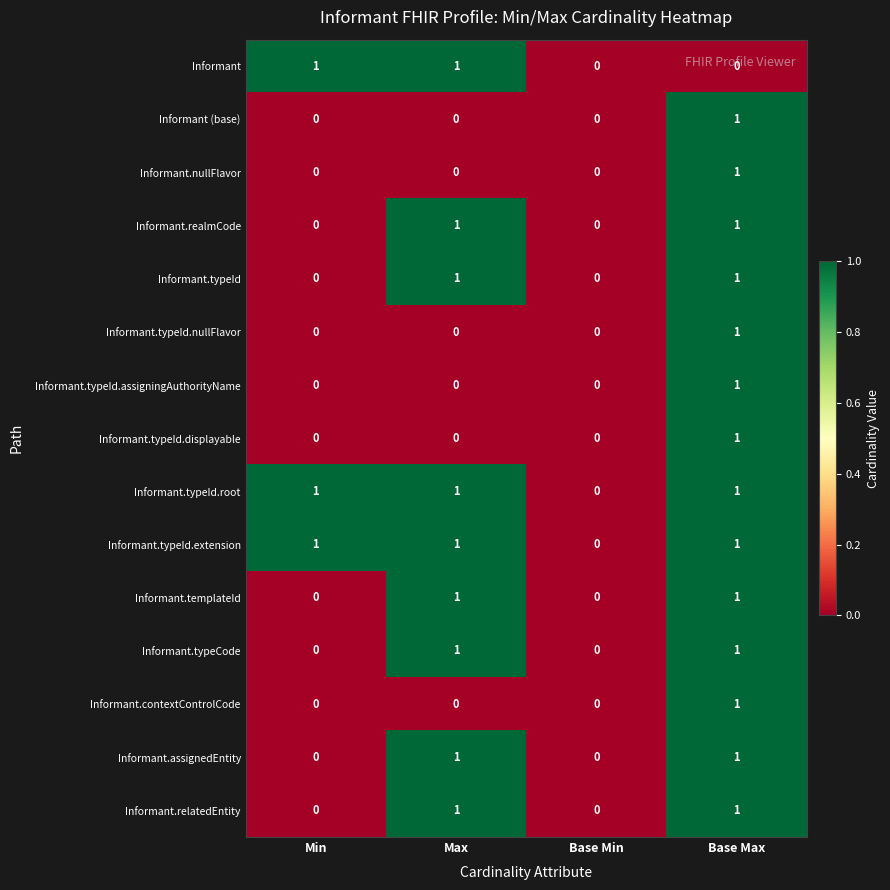

Count the Informant.typeId.nullFlavor values in the range 0 to 1.

4